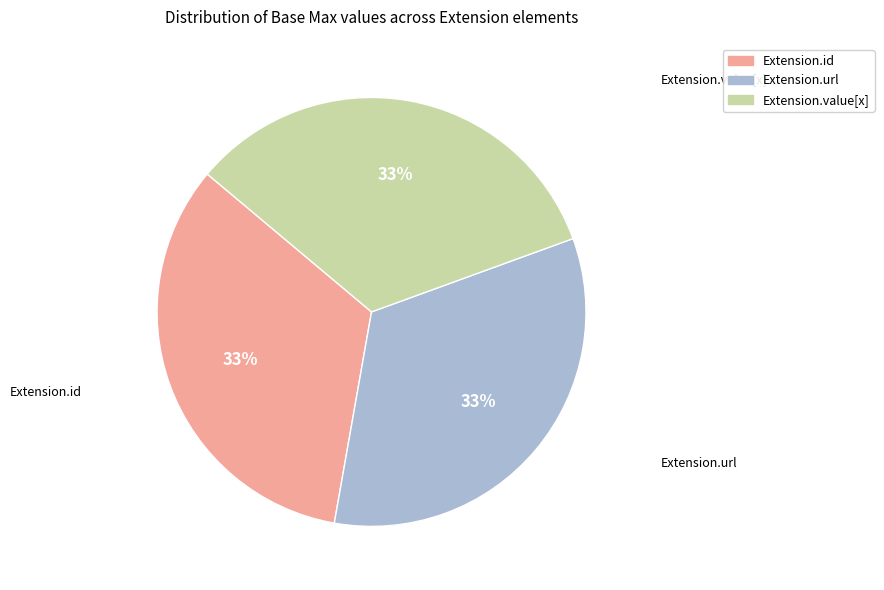

True or false: Extension.value[x] accounts for 33% of the total.

True